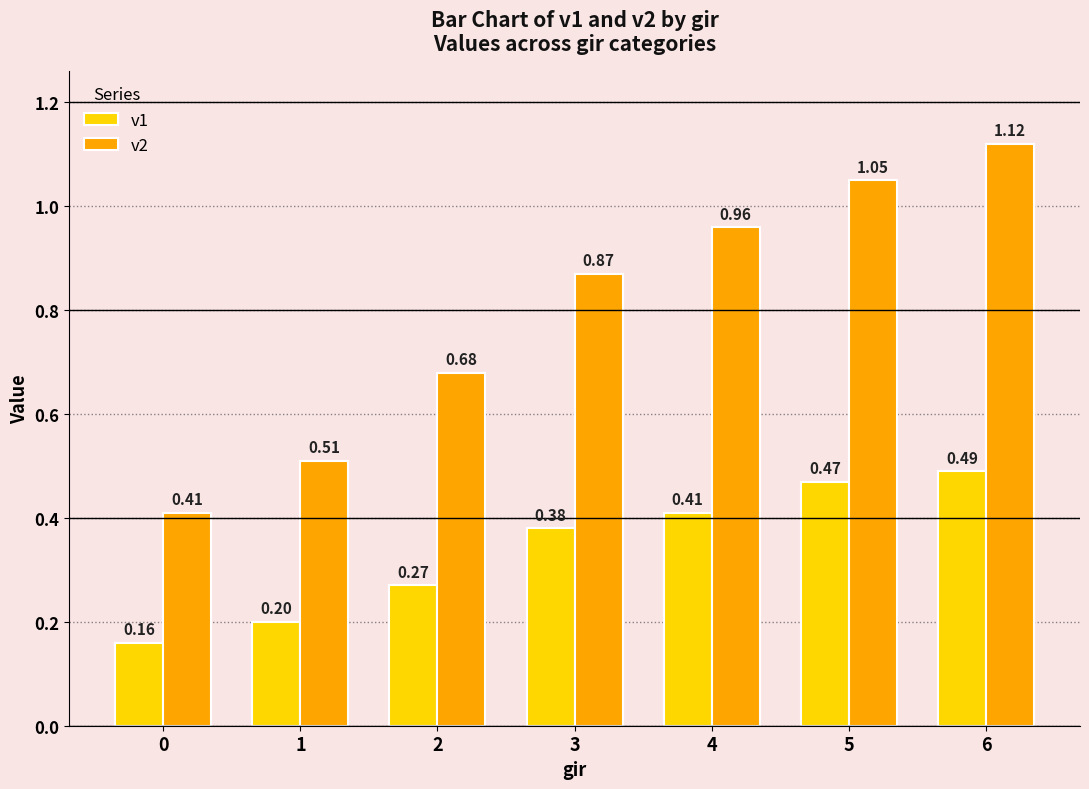

At how many categories does at least one series exceed 0?

7